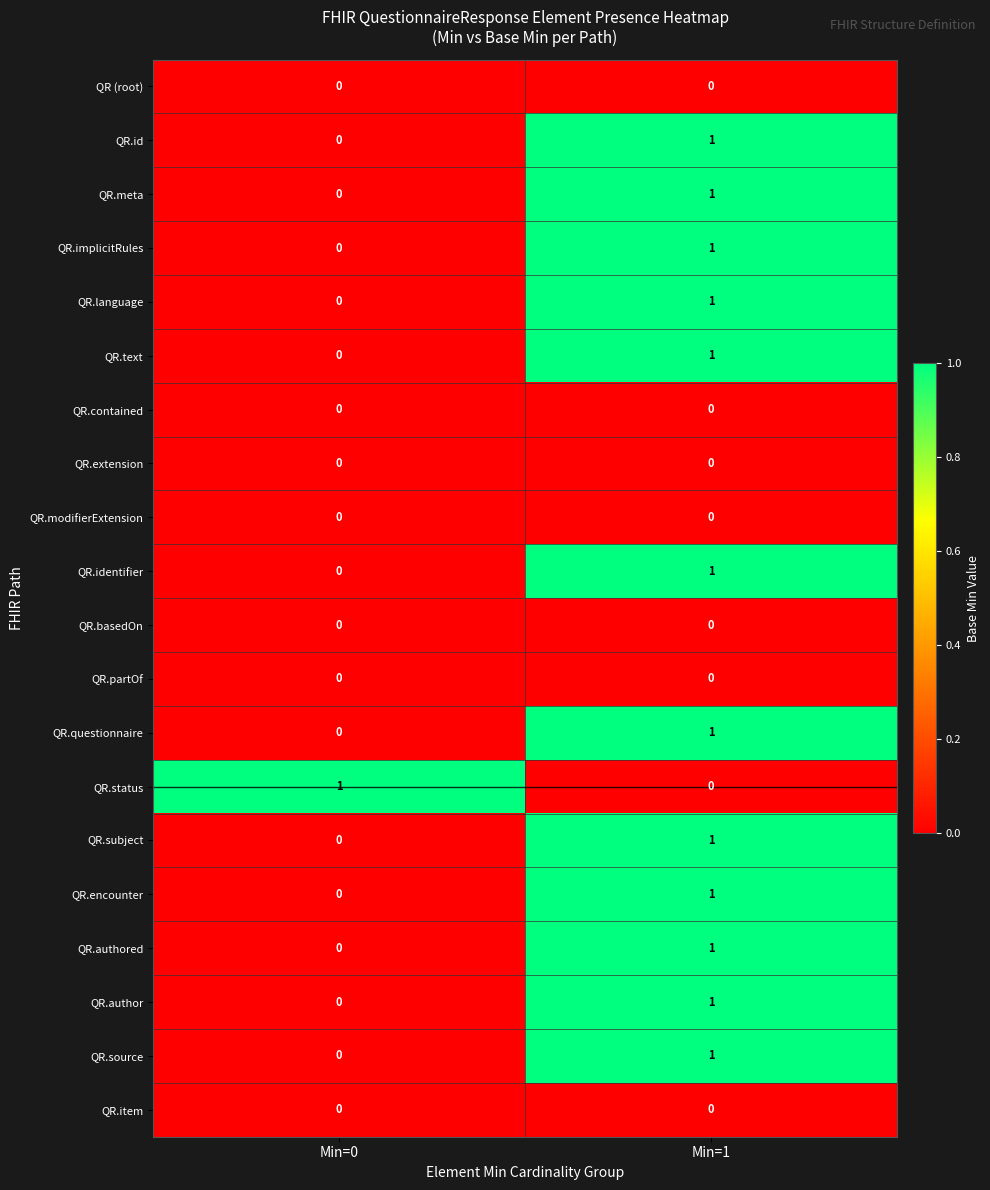

Rank the categories by QR.implicitRules value from lowest to highest.

Min=0, Min=1